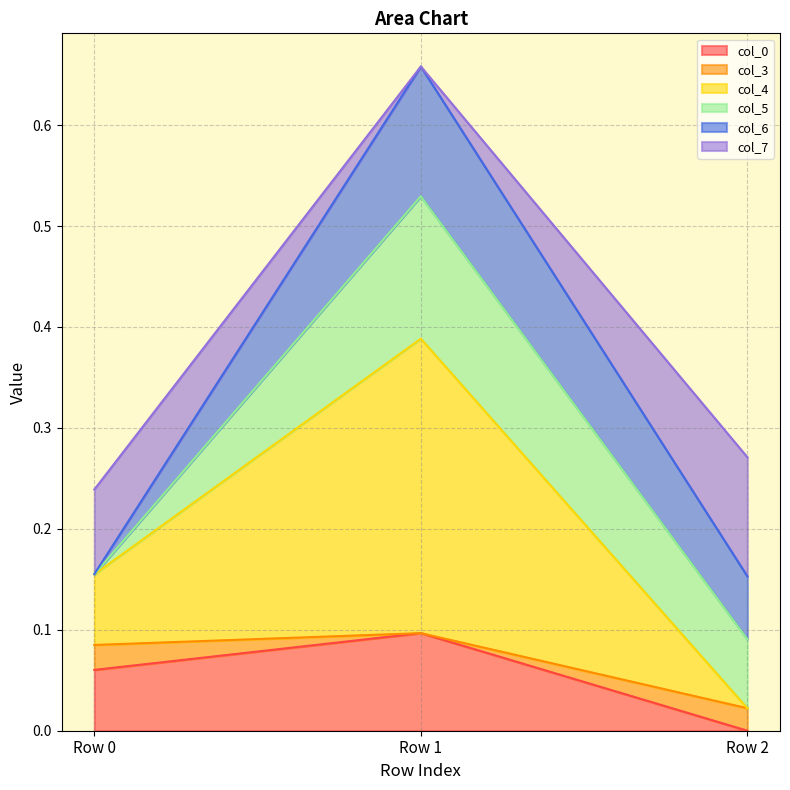

At which label does col_0 reach its peak?

Row 1